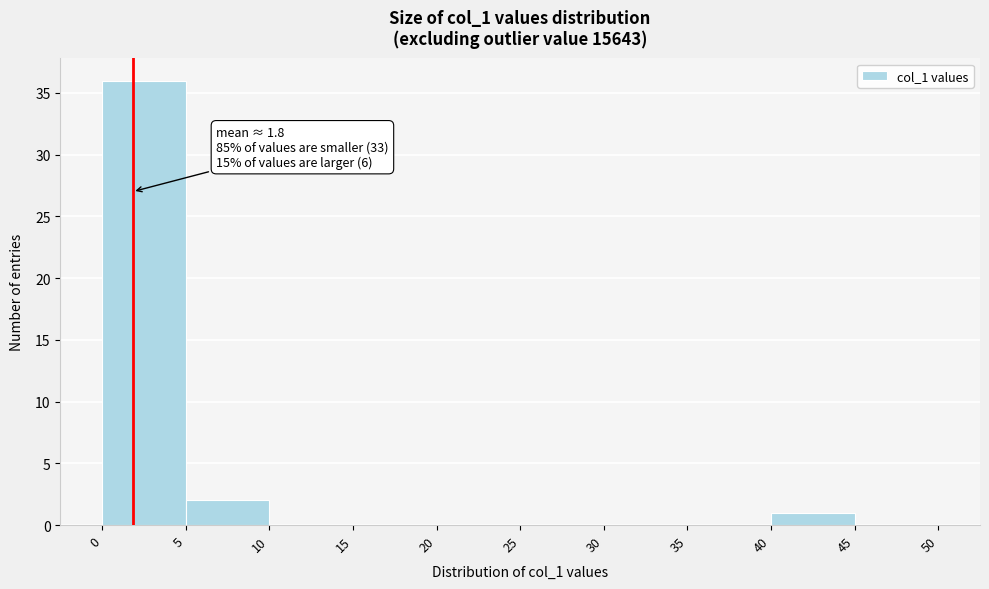

Over which range of the x-axis is the bar tallest?

0 to 5